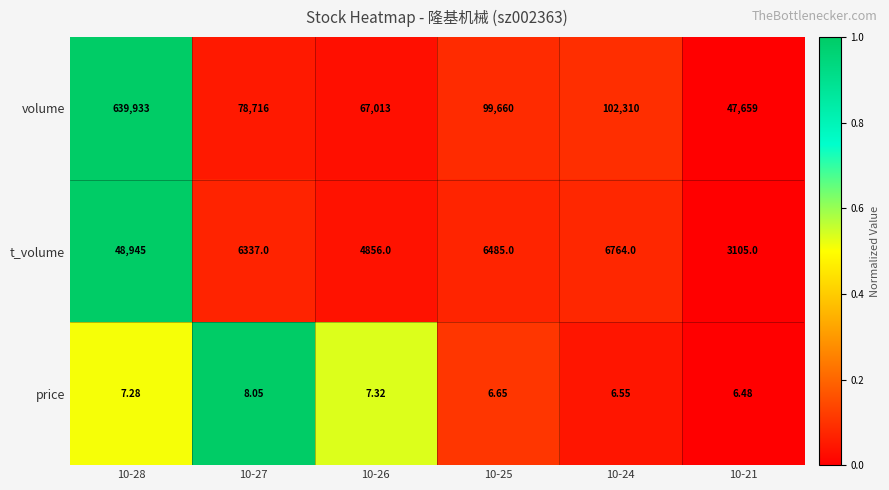

Rank the series by their maximum value, from lowest to highest.

price, t_volume, volume